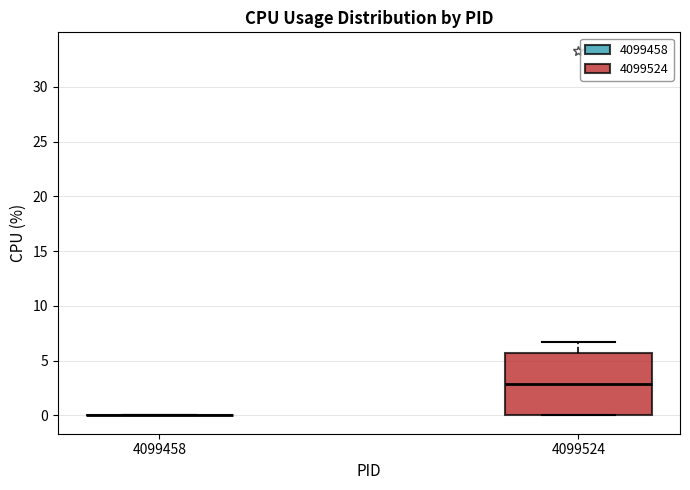

Reading left to right, transcribe this box plot: for each box, give where its median line is, the range the box spans, and where its two whiskers end, as read against the y-axis. The values are not printed on the chart, so give them approximately, as read against the axis.

4099458: box collapsed to a line at 0.0, whiskers 0.0 to 0.0
4099524: median 3.0, box 0.0 to 5.5, whiskers 0.0 to 6.5